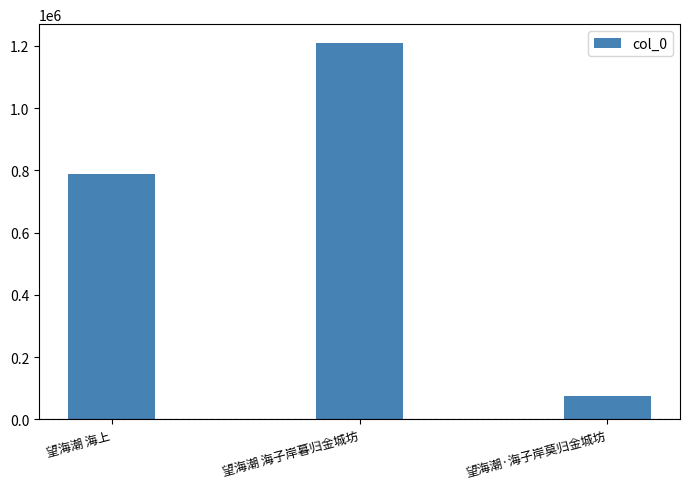

What is the maximum value shown in the chart?

1209040